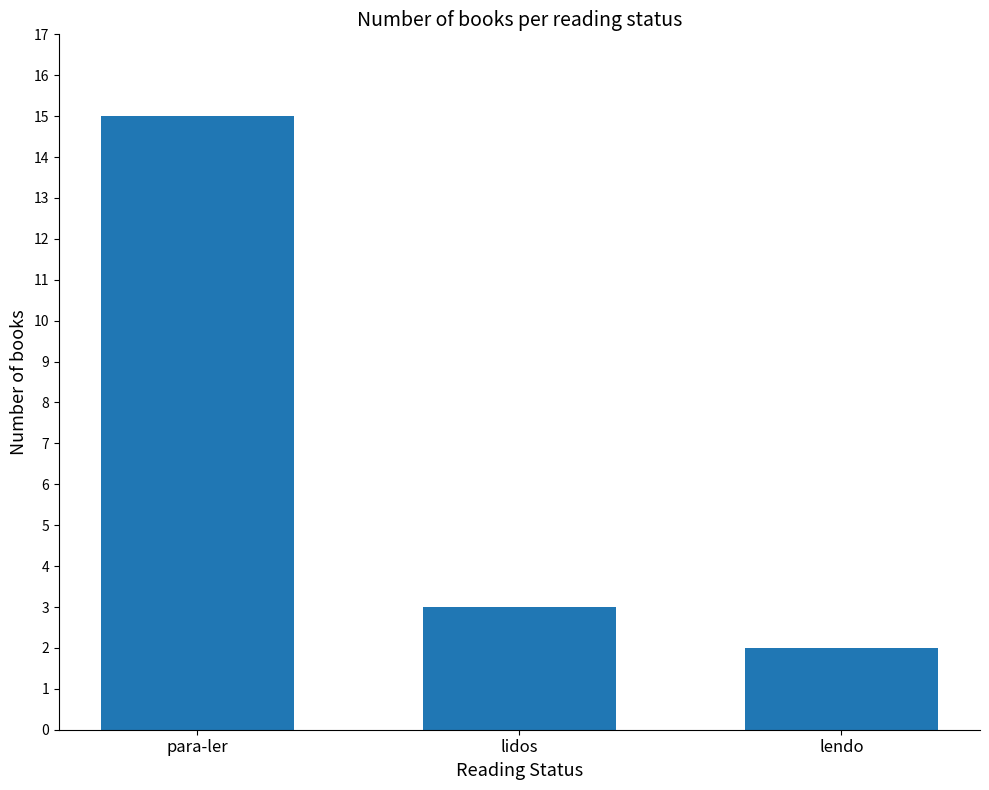

Which has a higher value, lendo or para-ler?

para-ler